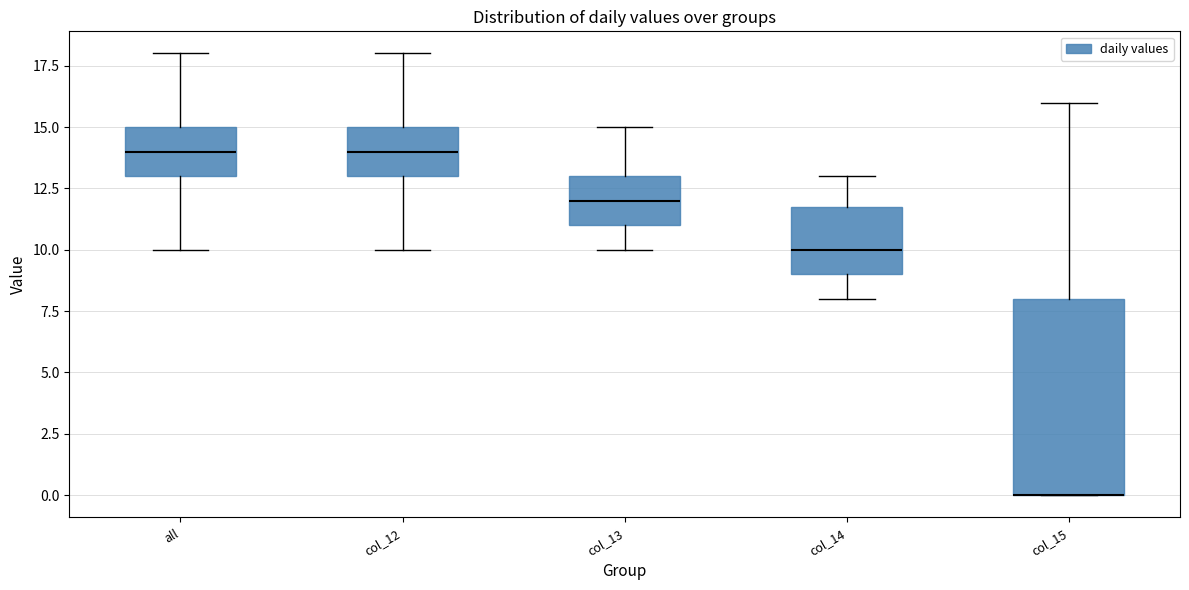

Where is the upper edge of the box for col_15 on the y-axis? The values are not printed on the chart, so give them approximately, as read against the axis.

8